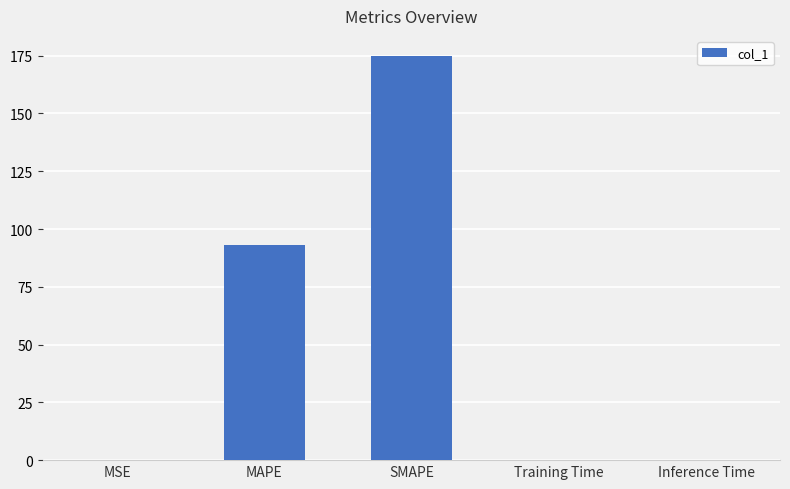

Which has a higher value, MAPE or SMAPE?

SMAPE